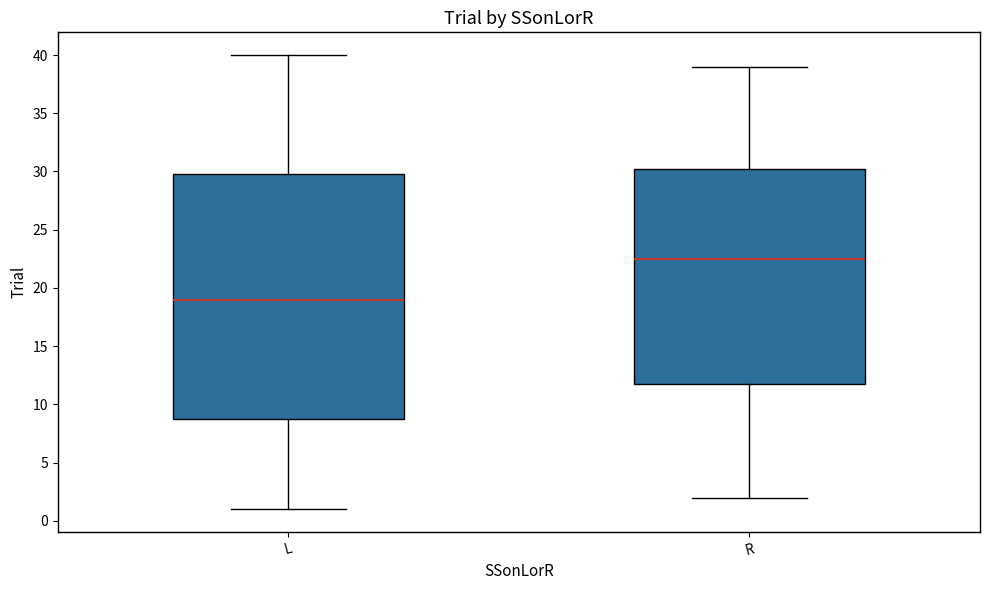

Which box has the highest median line?

R